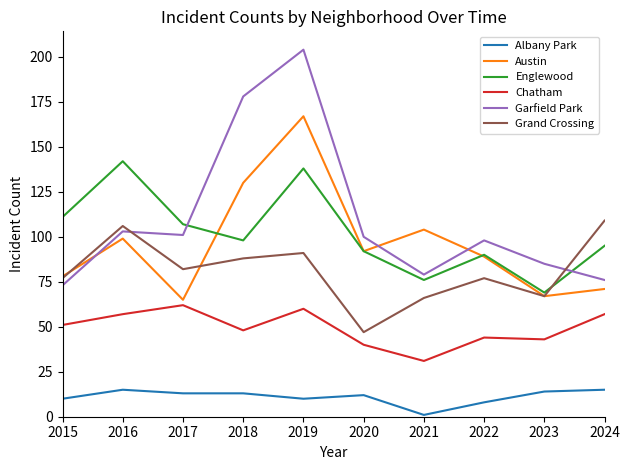

Rank the series by their maximum value, from highest to lowest.

Garfield Park, Austin, Englewood, Grand Crossing, Chatham, Albany Park